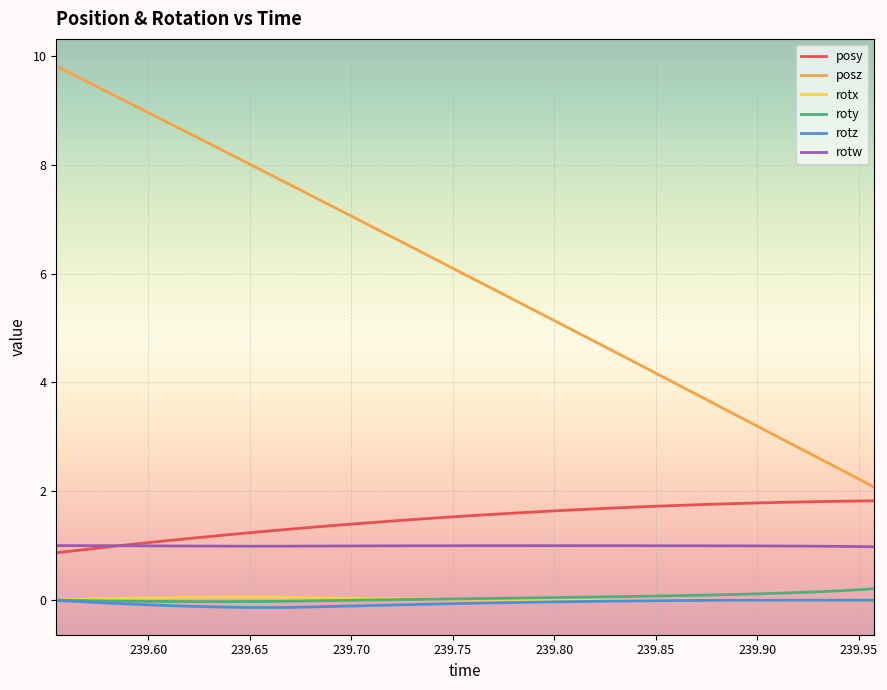

What is the difference between the maximum and minimum values in the rotx series?

0.1